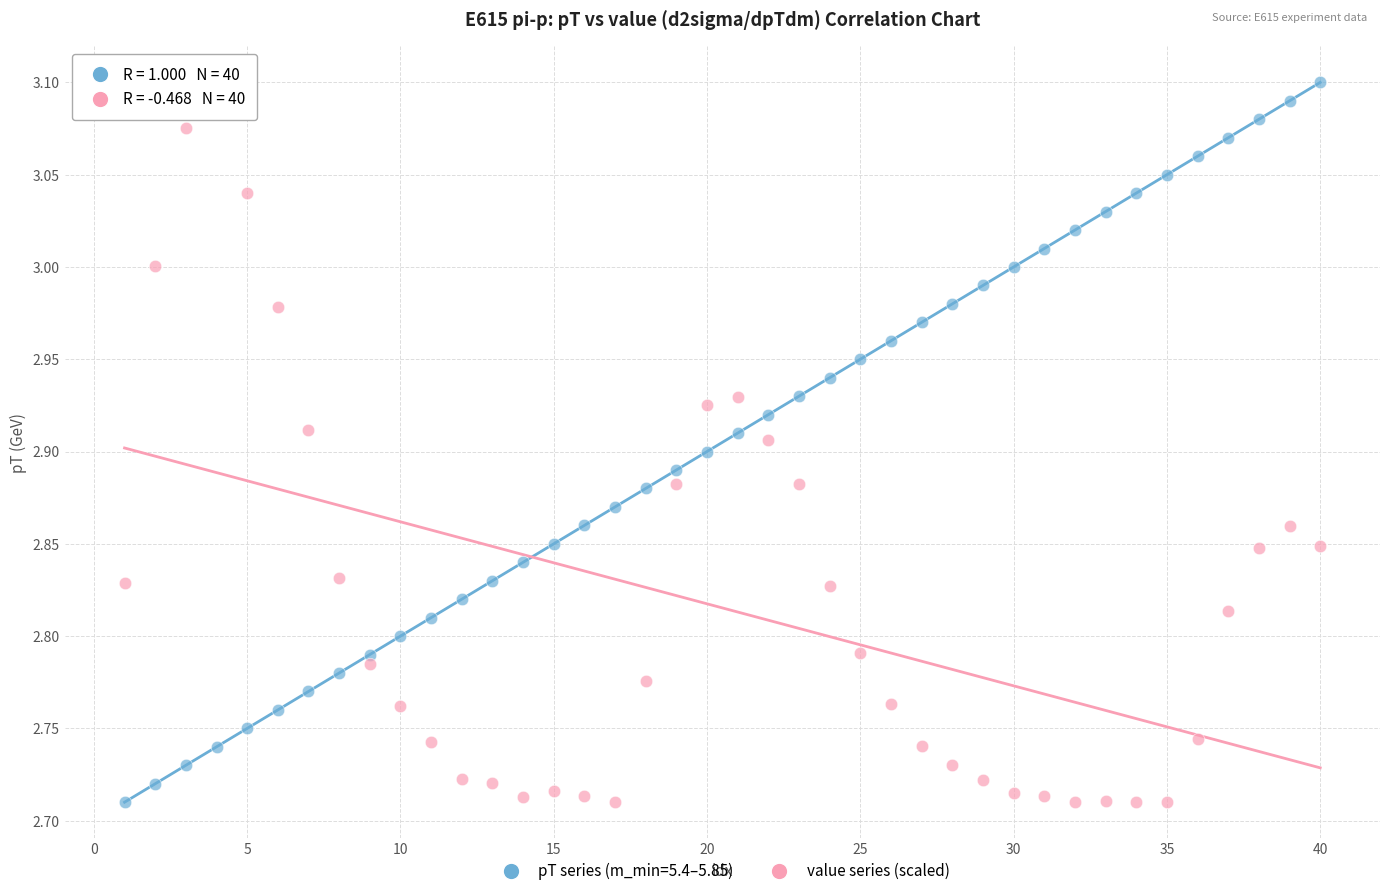

Across all data points, what is the range of X values (max minus min)?

39.0